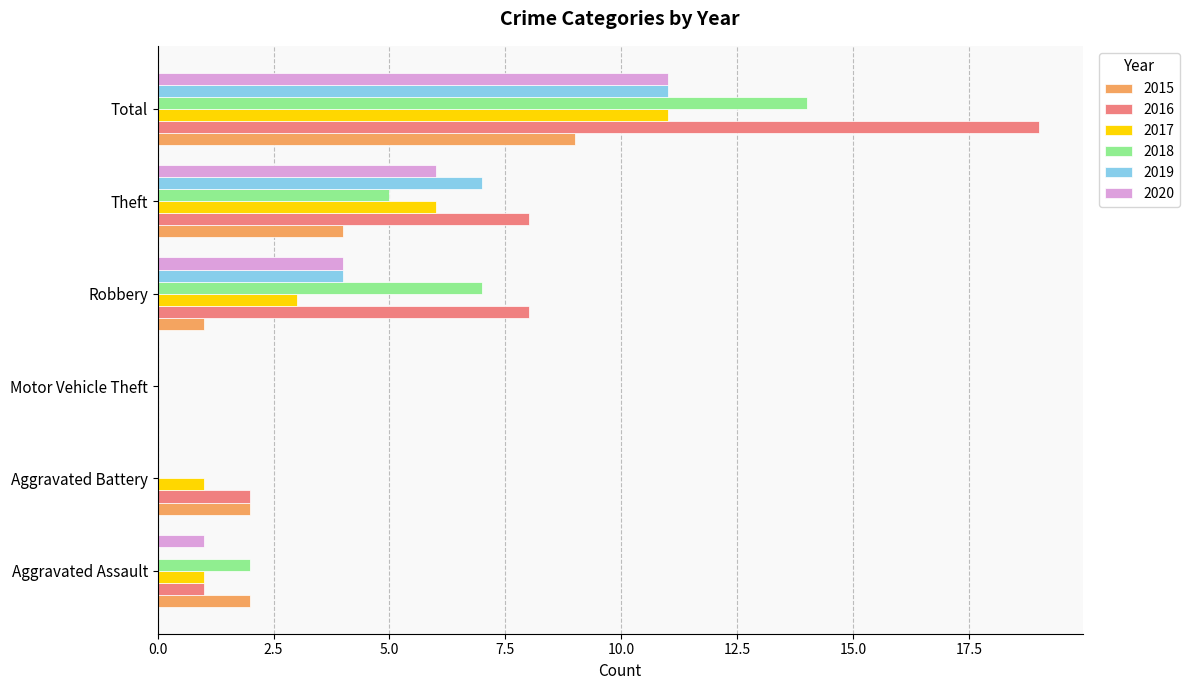

How many 2018 values are between 0 and 7?

5